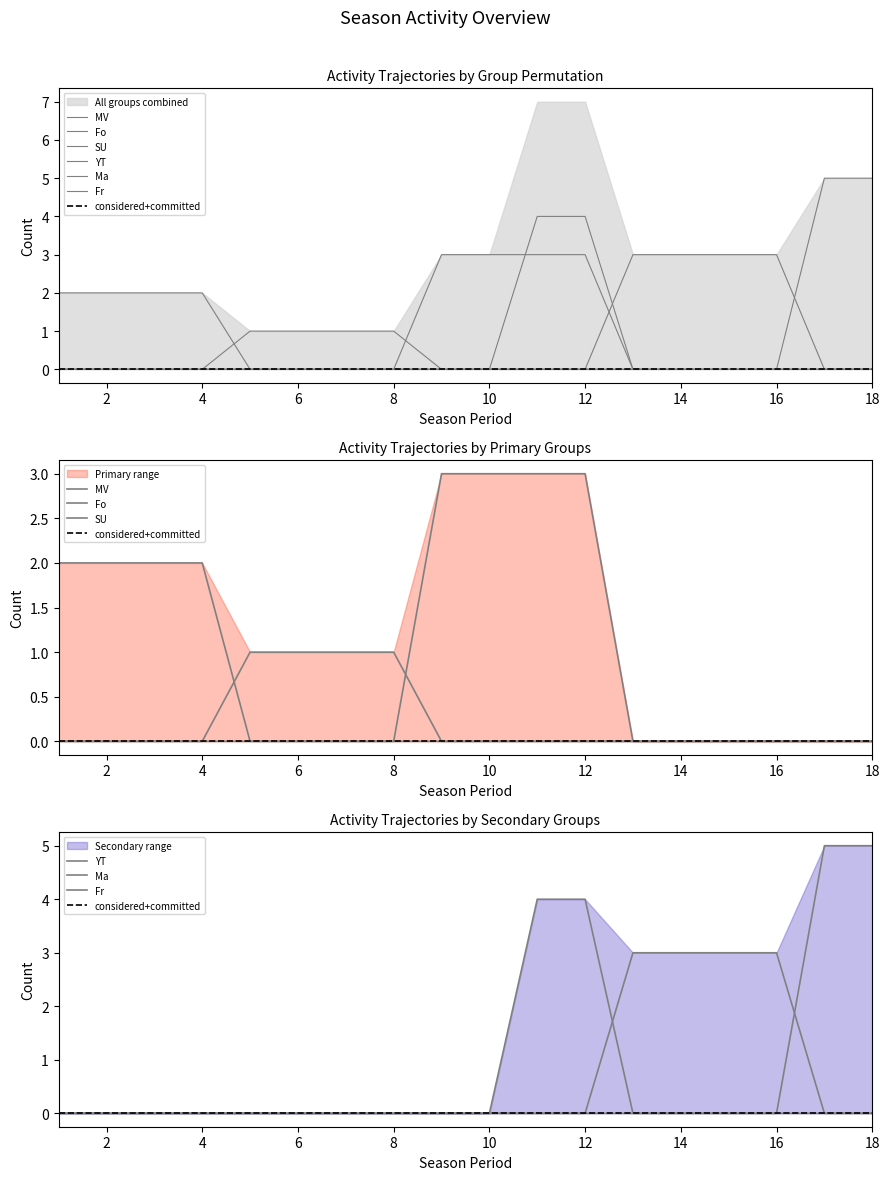

At which label is SU closest to 0?

1